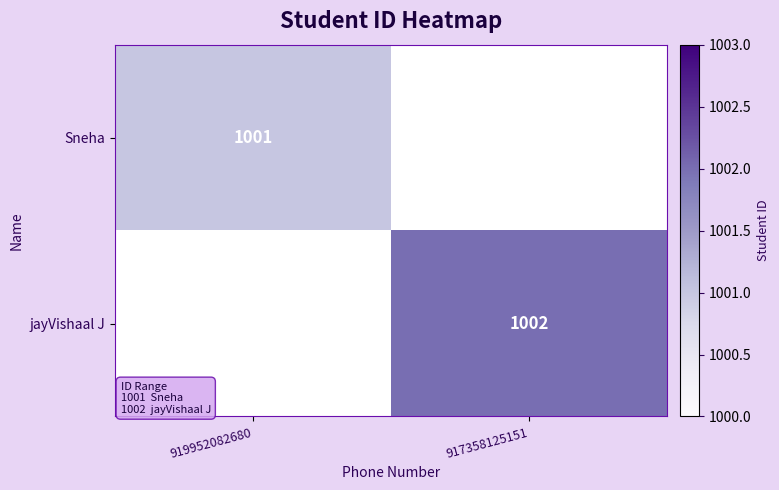

At how many categories does at least one series exceed 1001?

1